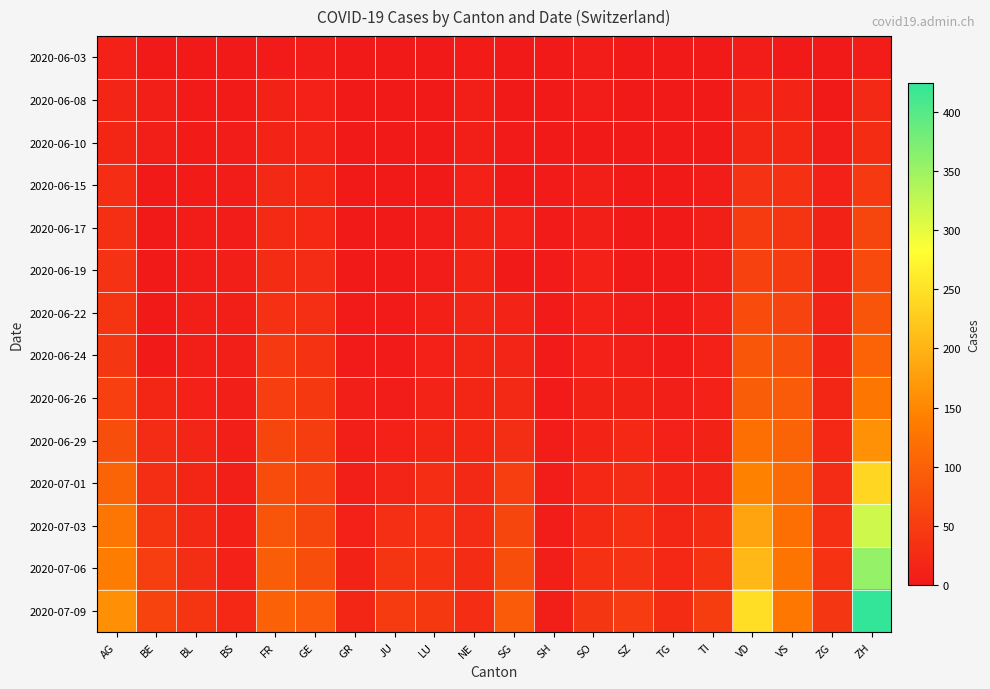

What is the greatest value displayed?

424